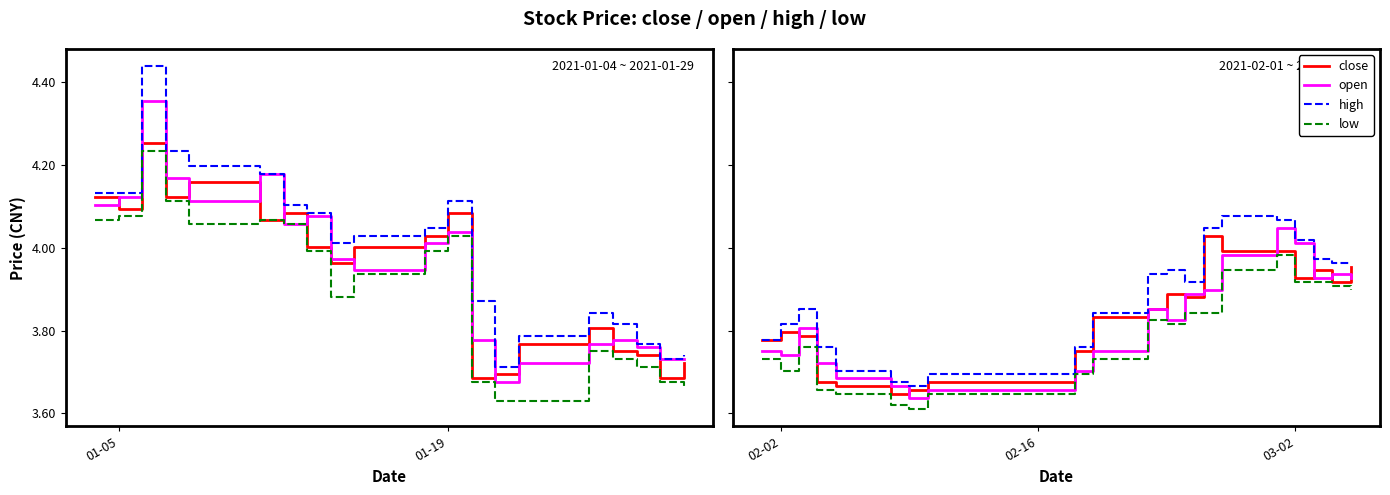

Which series has the largest range (max minus min)?

open